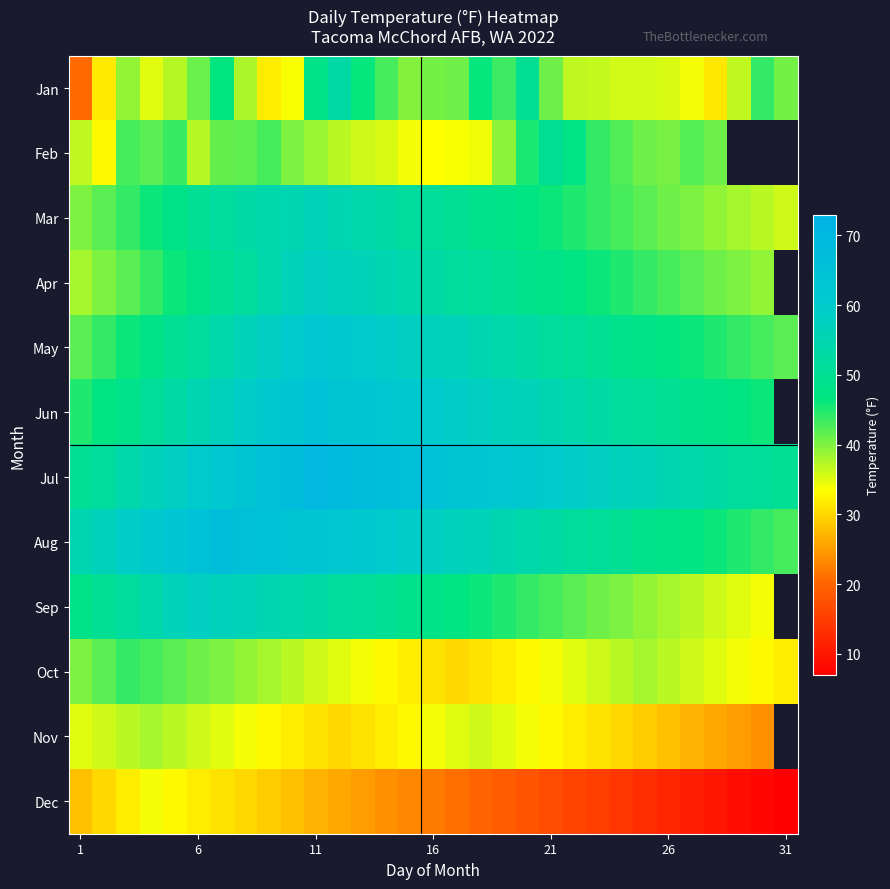

How many data points does each series have?

31